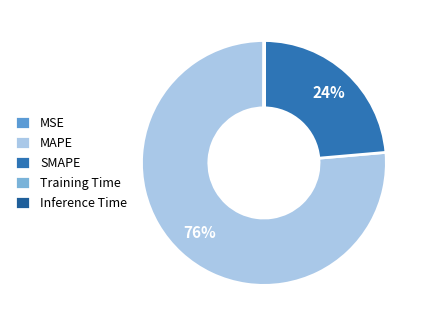

What percentage is the MAPE slice, to the nearest percent?

76%